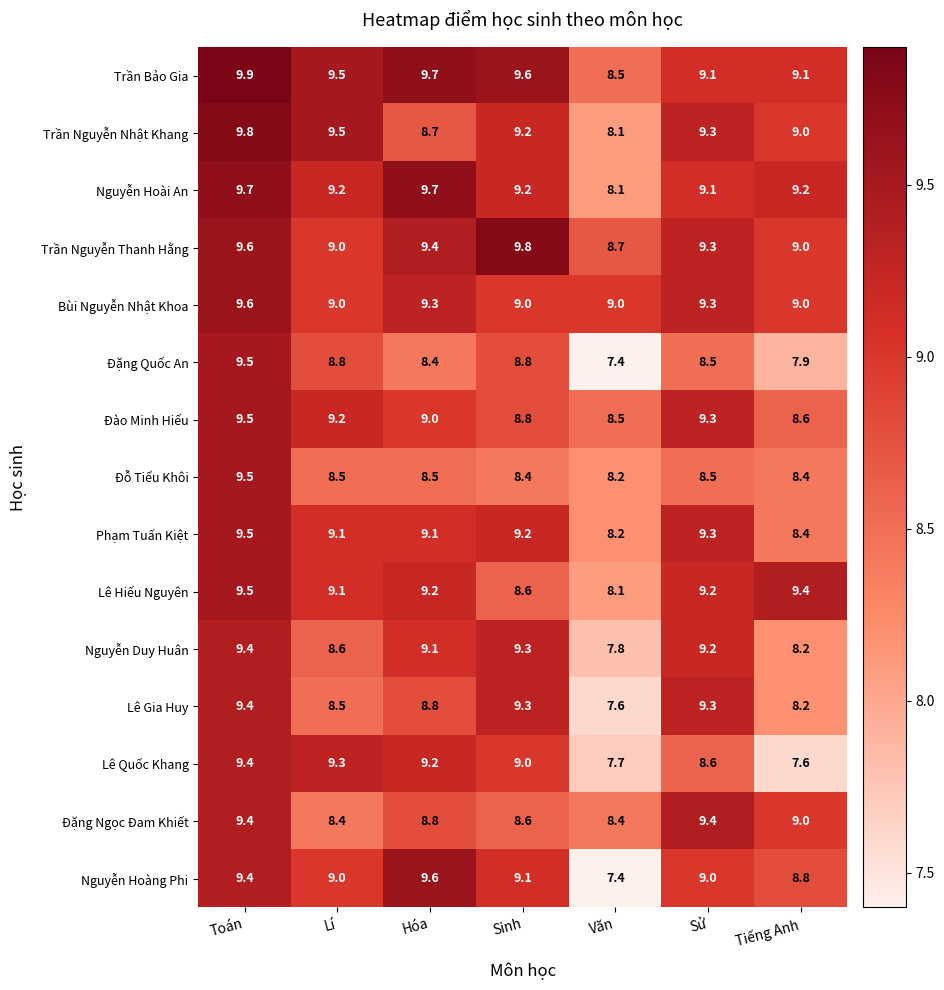

The value of Lê Hiếu Nguyên at Sử is 9.2. True or false?

True